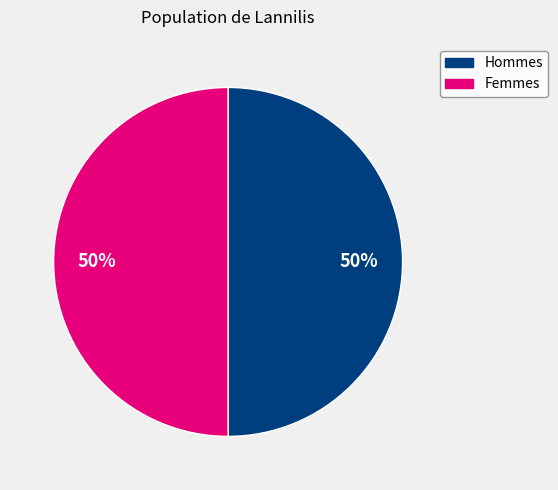

To the nearest percent, what is the average slice percentage?

50%